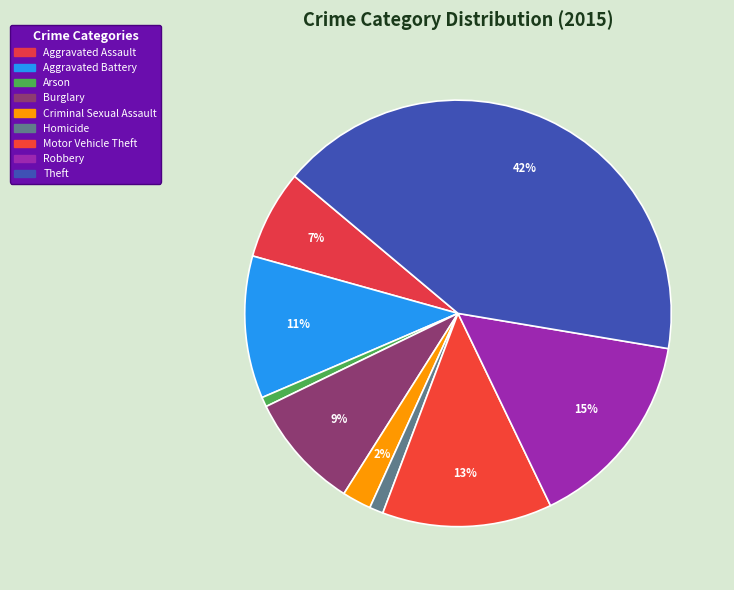

Rank the categories by value from highest to lowest.

Theft, Robbery, Motor Vehicle Theft, Aggravated Battery, Burglary, Aggravated Assault, Criminal Sexual Assault, Homicide, Arson